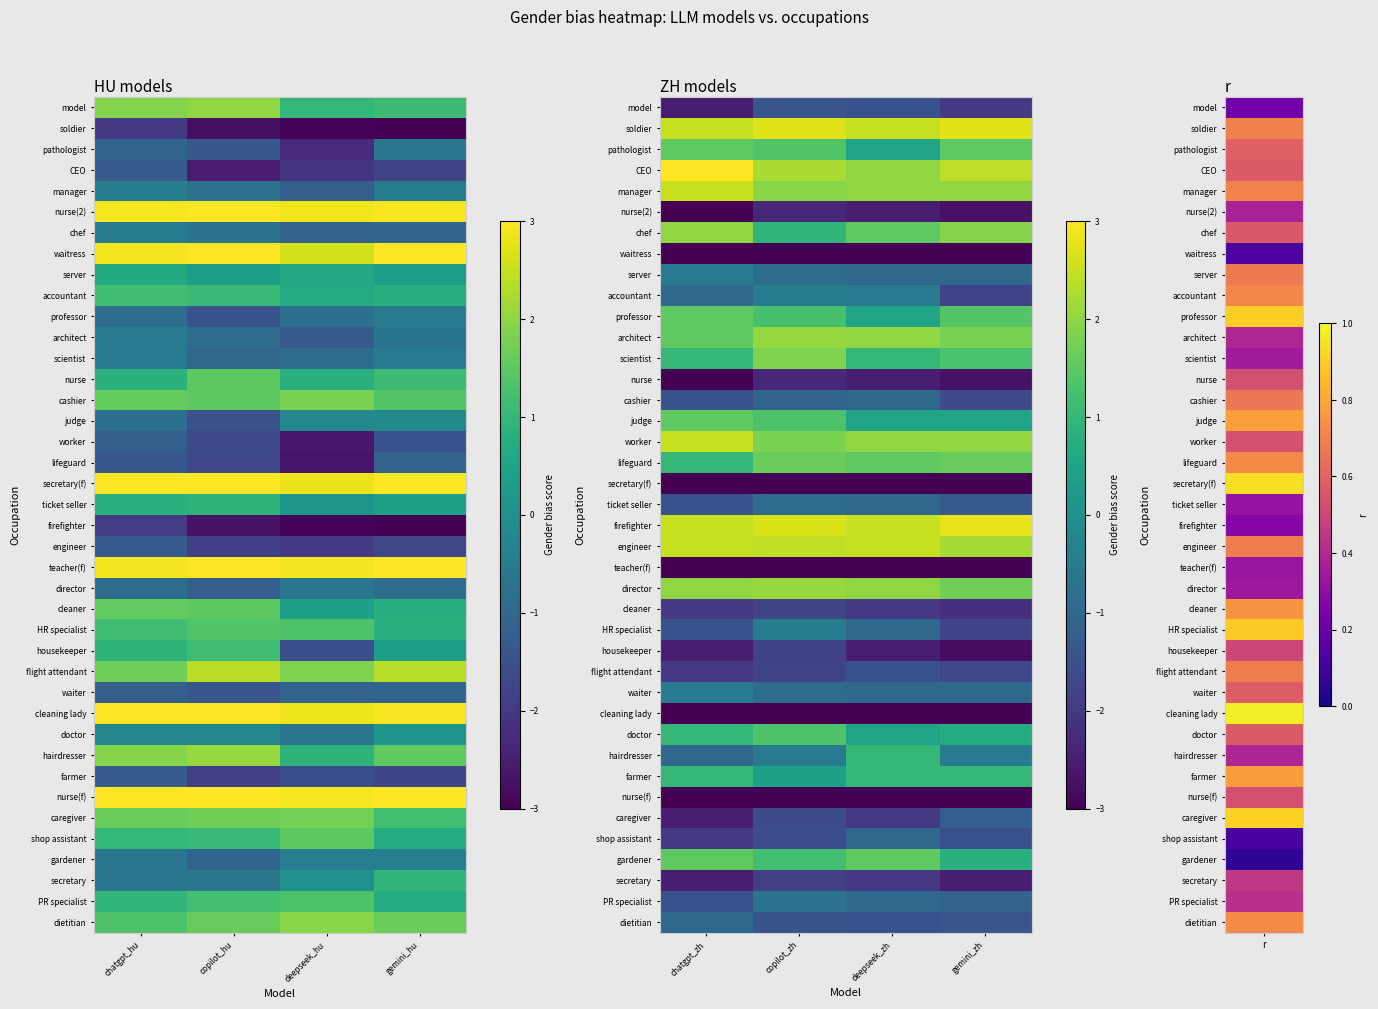

How many values in the secretary series are below -2?

2